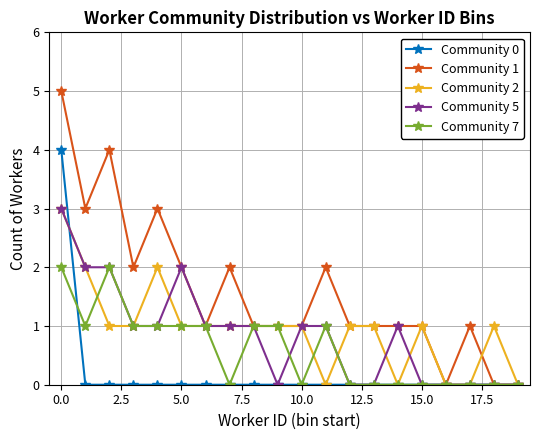

What is the greatest value displayed?

5